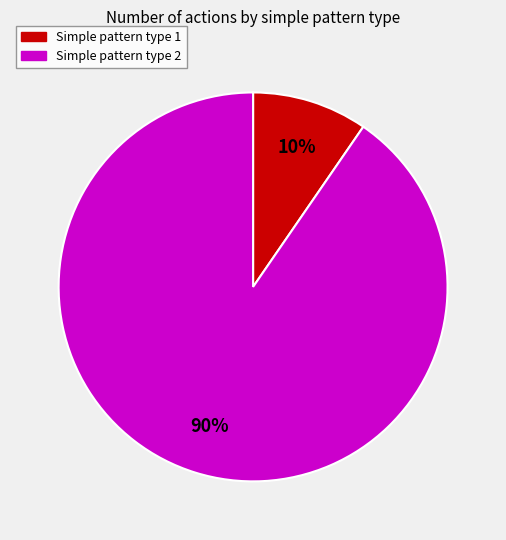

Is there a majority slice in this chart?

Yes